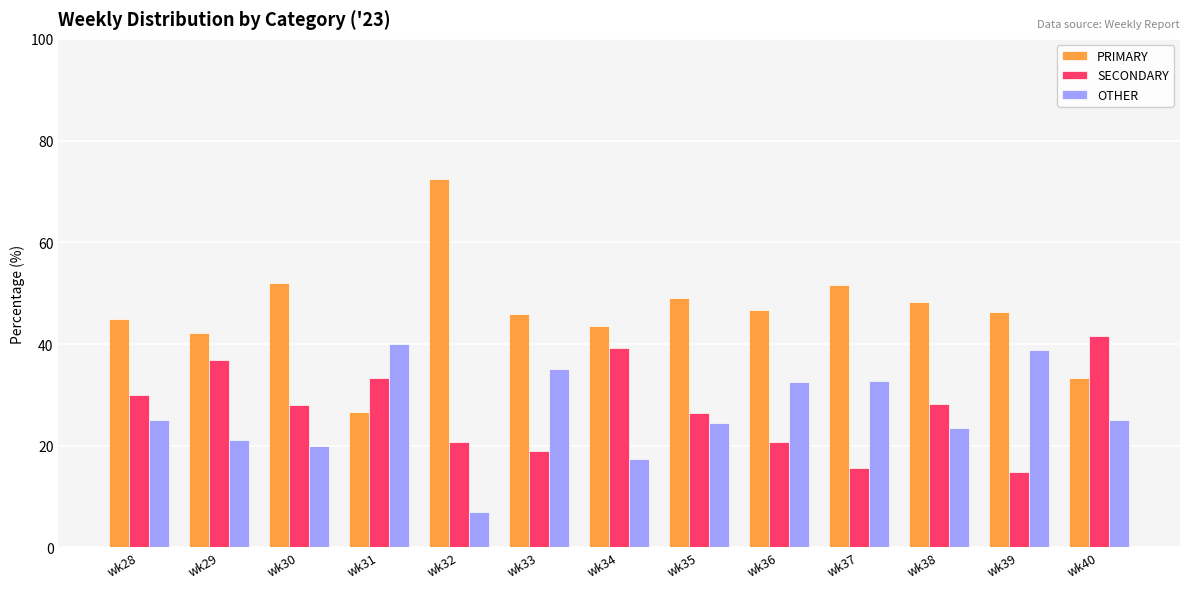

How many bars are there in each group?

3